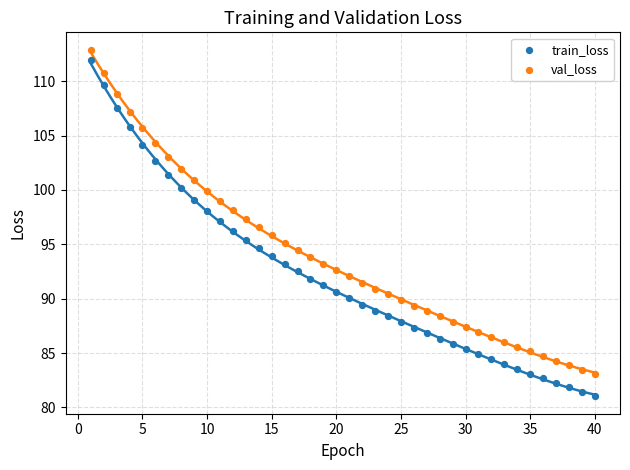

Across all data points, what is the range of Y values (max minus min)?

31.9